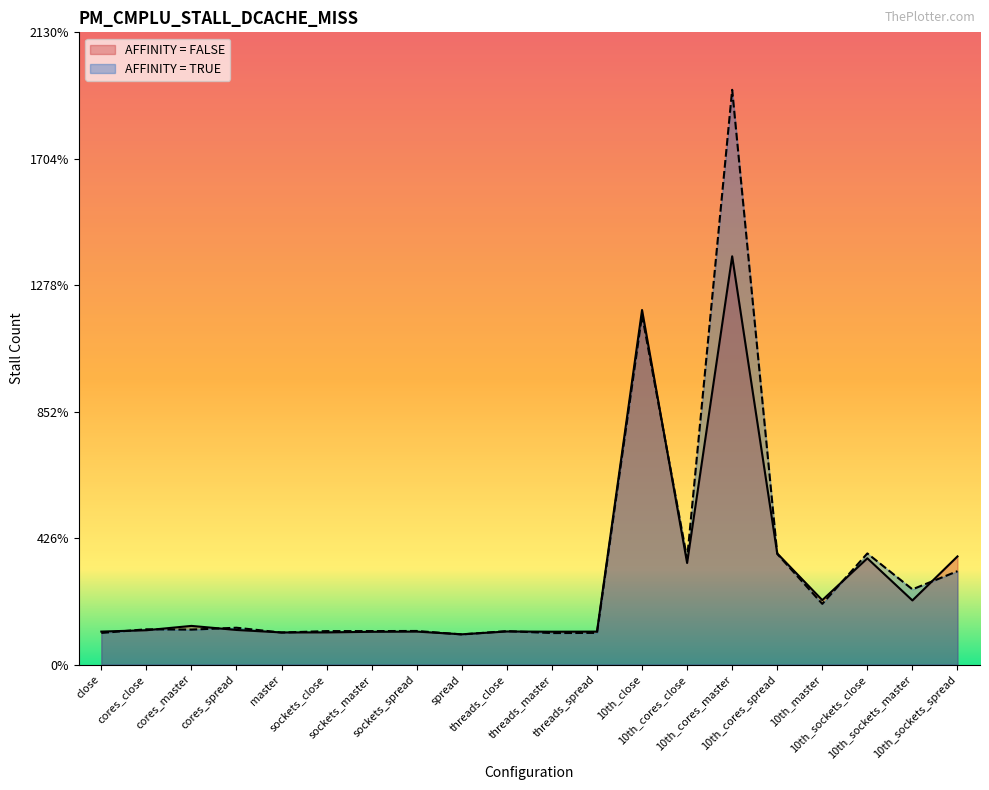

List the series in order of their overall mean, lowest first.

AFFINITY = FALSE, AFFINITY = TRUE